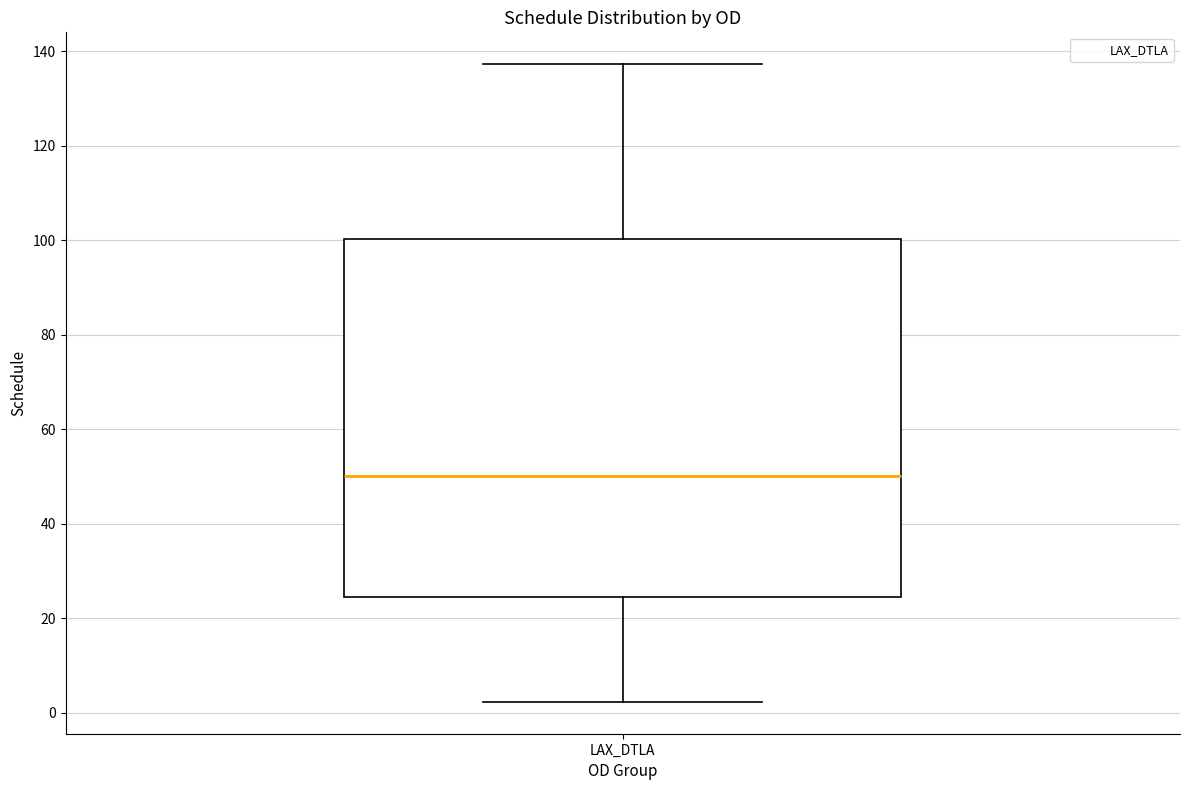

Read this box plot against the y-axis: the position of the median line, the range covered by the box, and the ends of both whiskers. The values are not printed on the chart, so give them approximately, as read against the axis.

median 50, box 24 to 100, whiskers 2 to 138